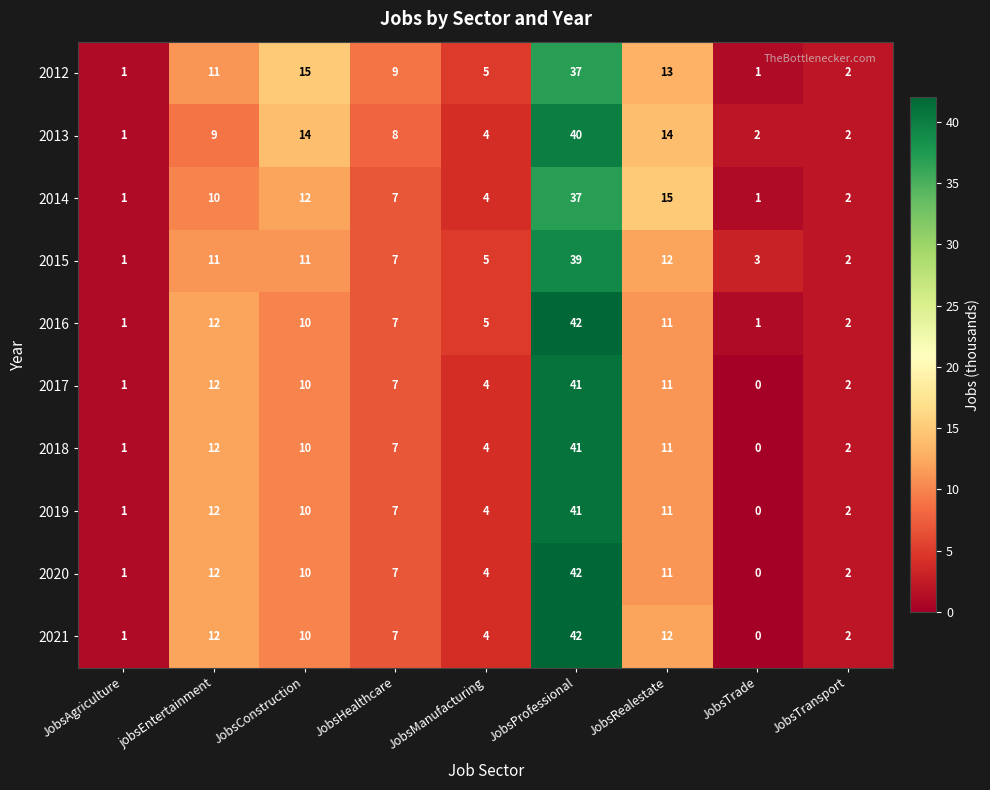

What is the difference between the highest and lowest values at JobsConstruction?

5